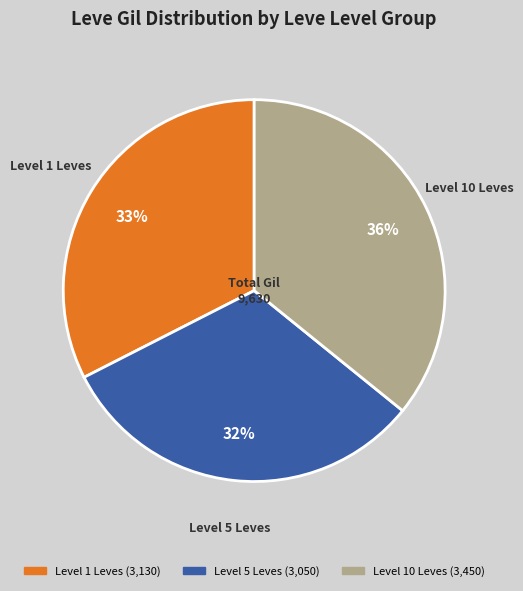

Is it true that Level 5 Leves is 26% of the pie?

False